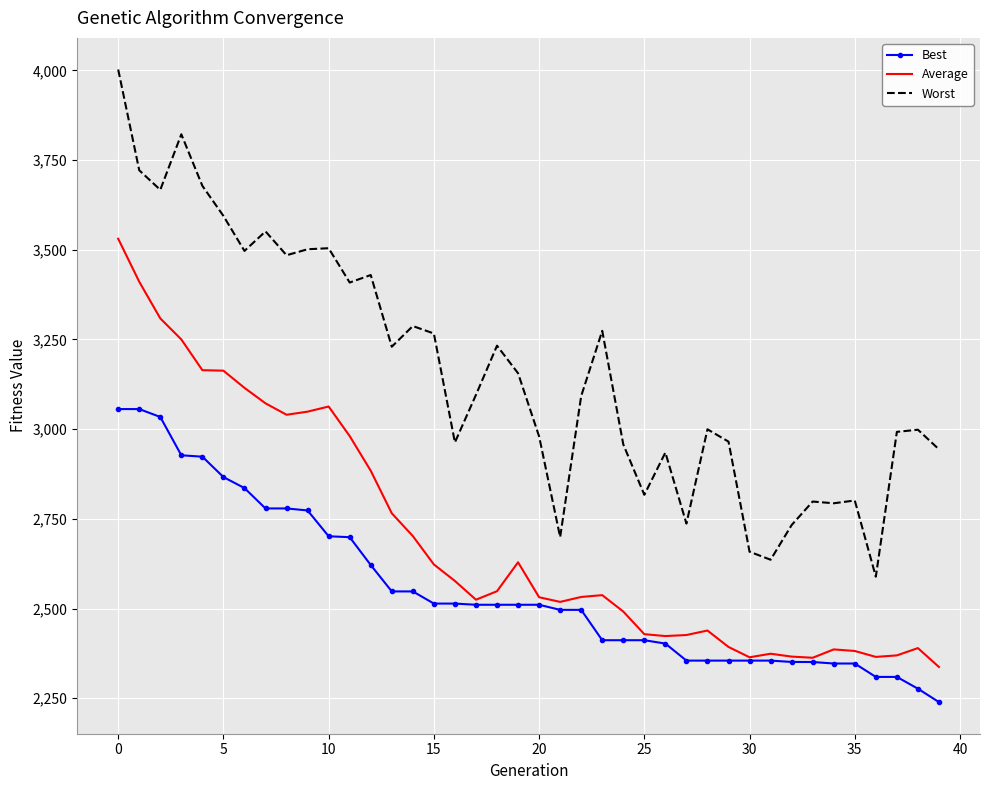

Which series has the largest range (max minus min)?

Worst